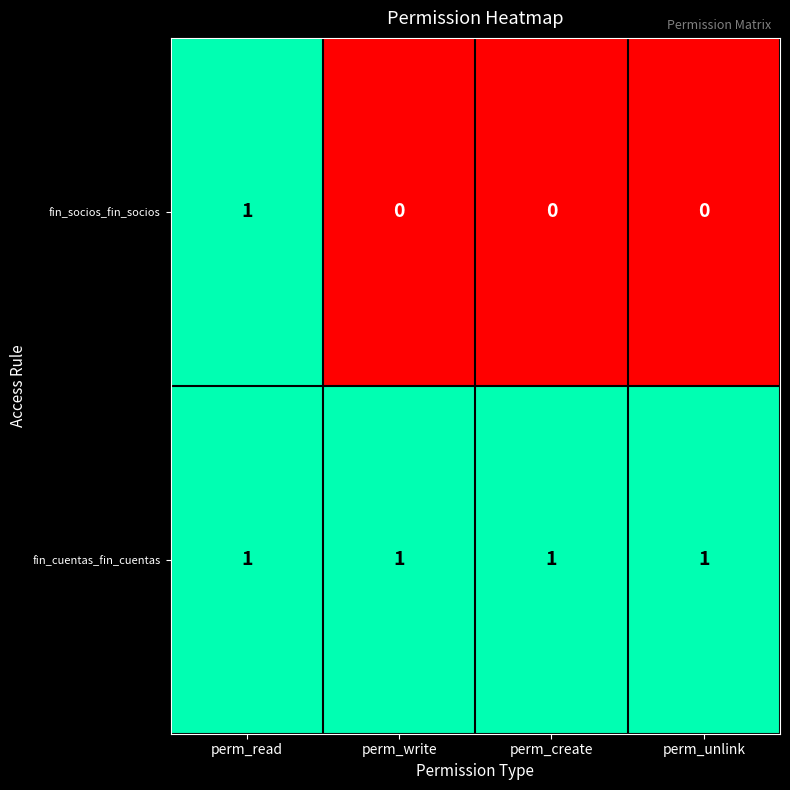

At how many categories does at least one series exceed 0?

4